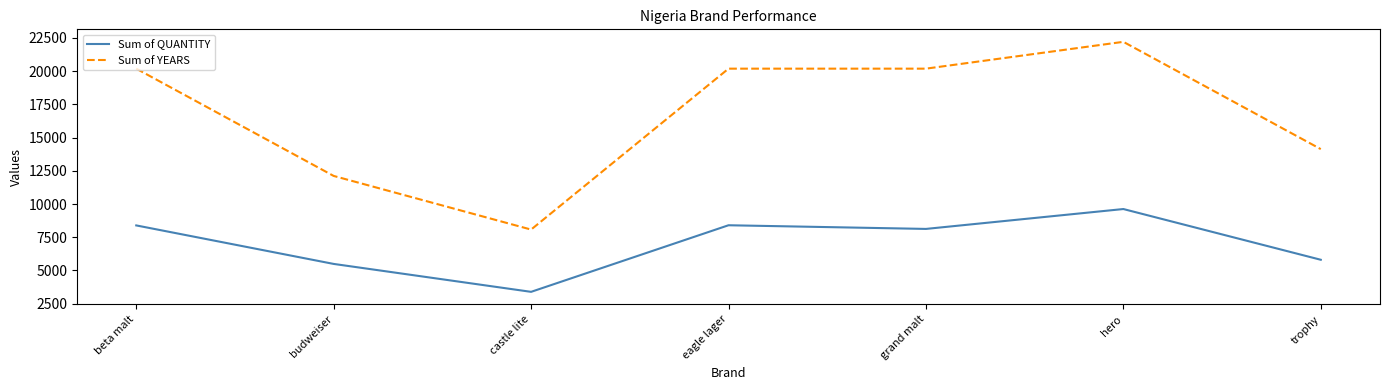

The value of Sum of YEARS at budweiser is 12114. True or false?

True